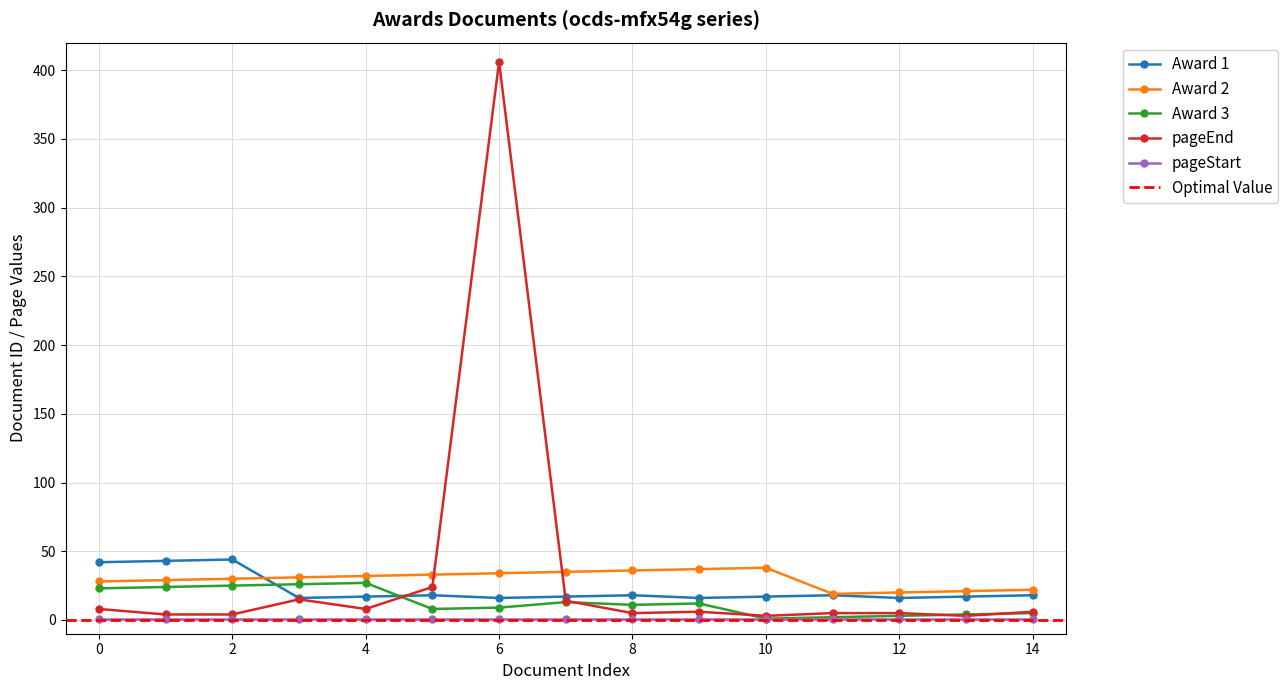

Which series changed the most between 1 and 5?

Award 1